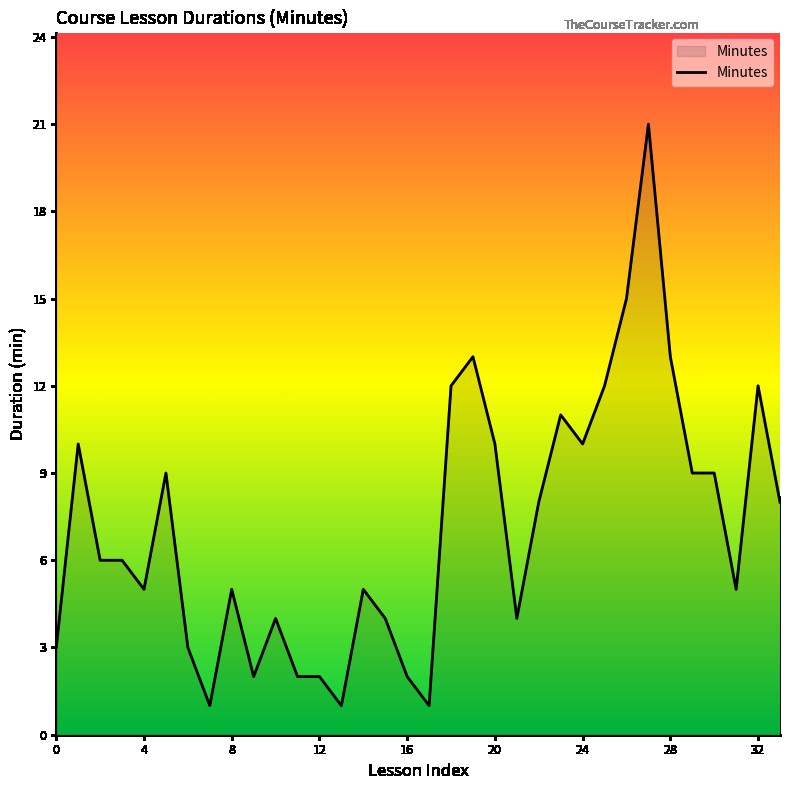

What is the greatest value displayed?

21